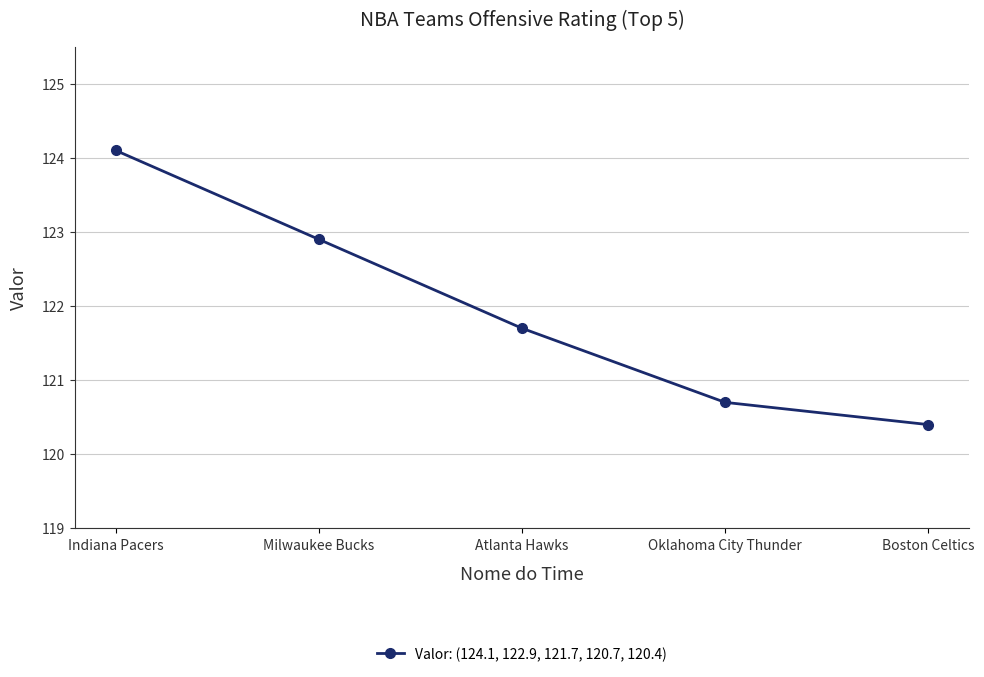

Does the chart have visible grid lines?

Yes